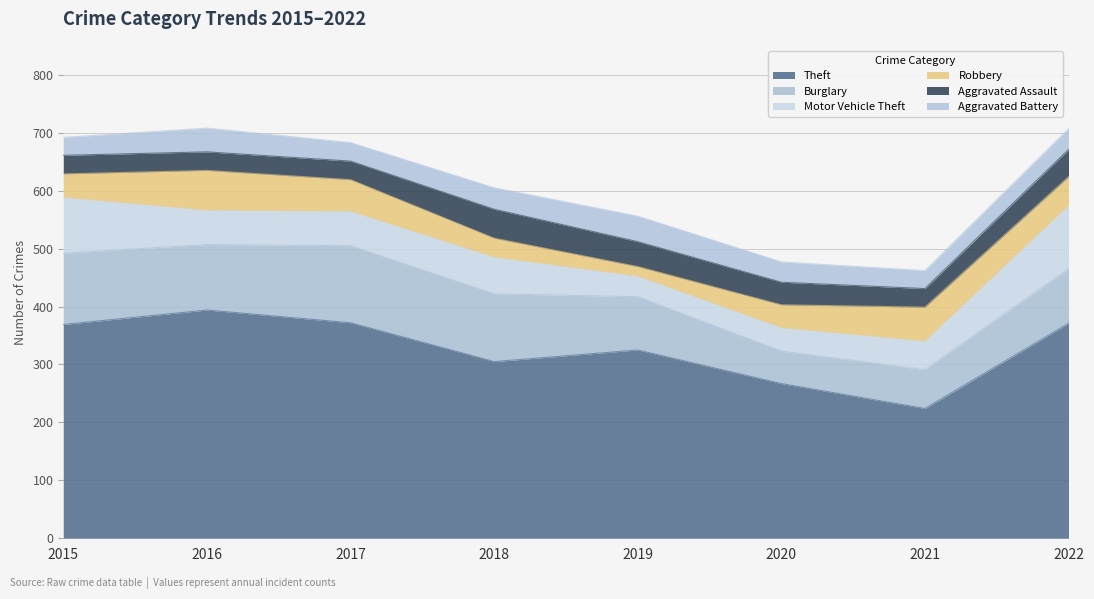

Which category has the lowest value across all series?

2019